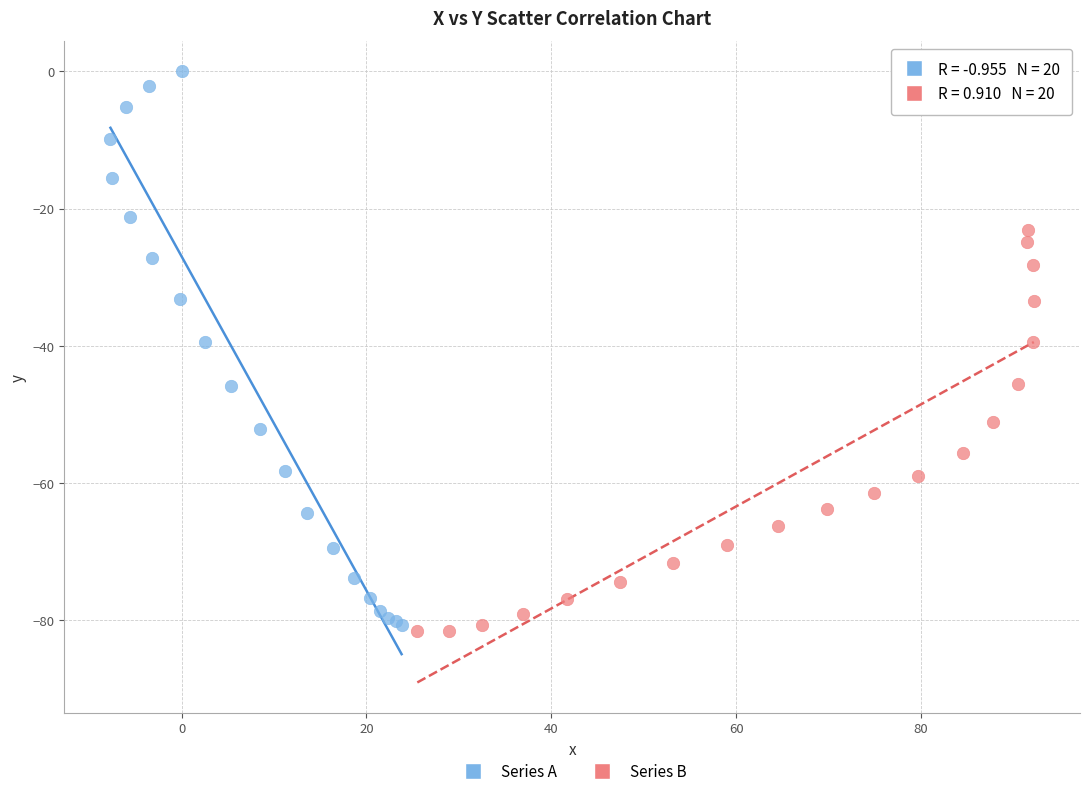

Which series reaches the maximum Y coordinate?

Series A